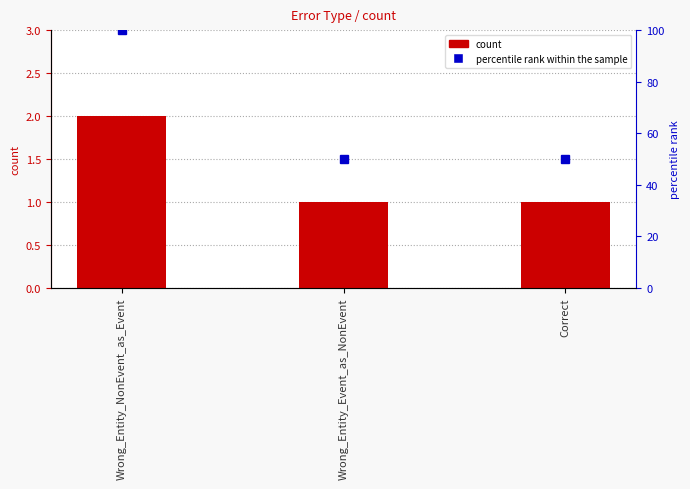

What is the sum of the percentile rank within the sample values at Wrong_Entity_Event_as_NonEvent and Wrong_Entity_NonEvent_as_Event?

150